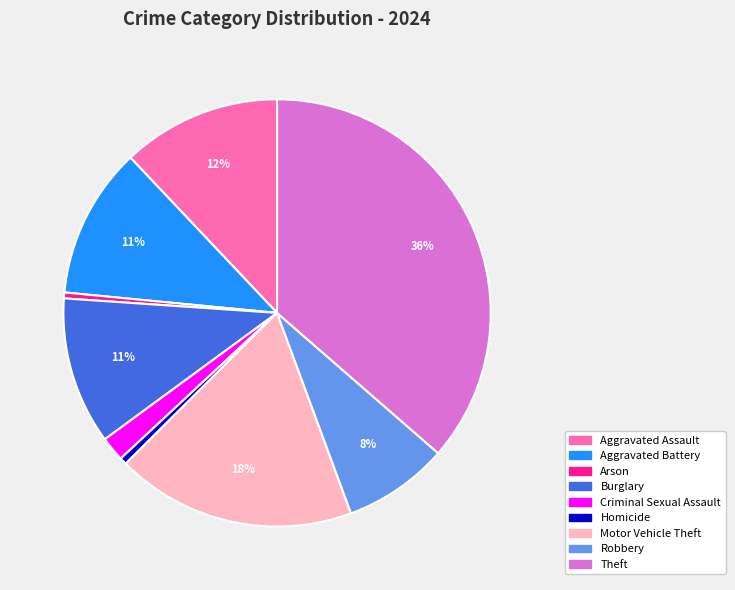

What is the largest slice in the pie chart?

Theft